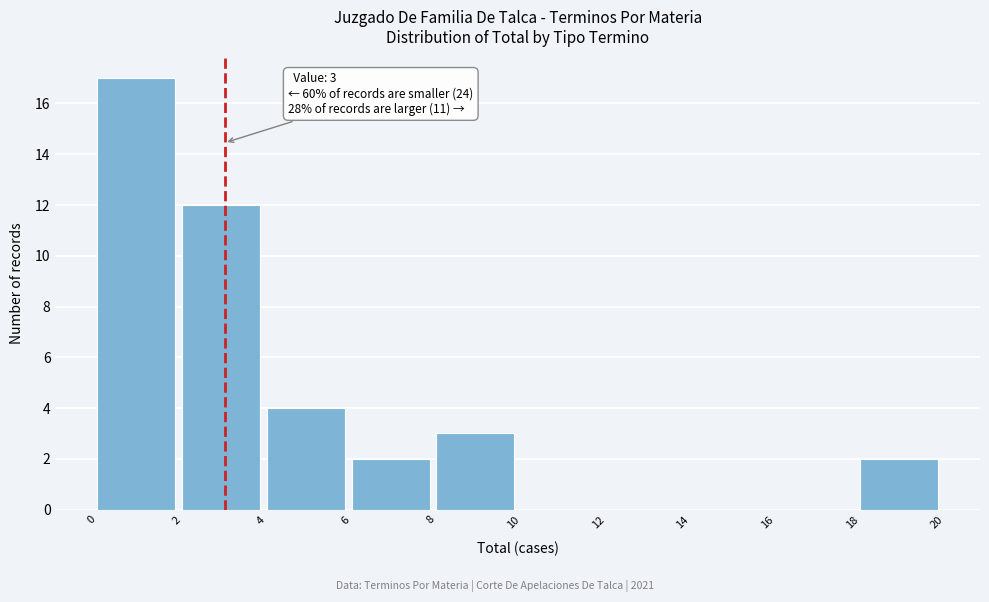

Which range on the x-axis has the tallest bar?

0 to 2